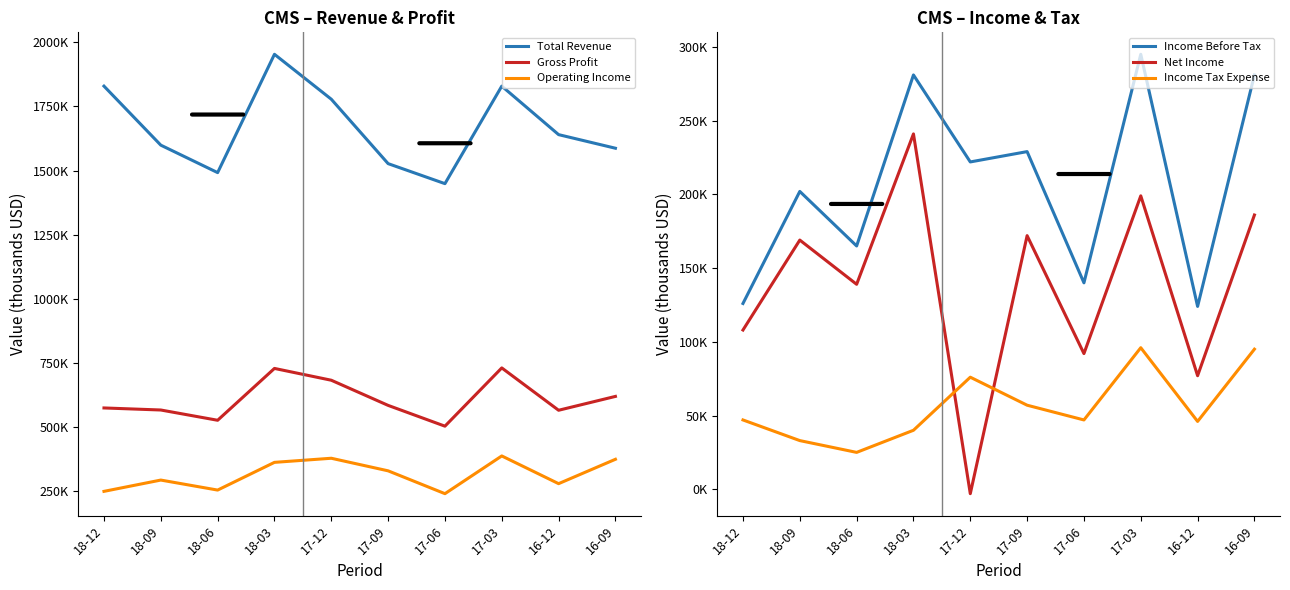

In Total Revenue, how many points are lower than both neighbors (excluding endpoints)?

2